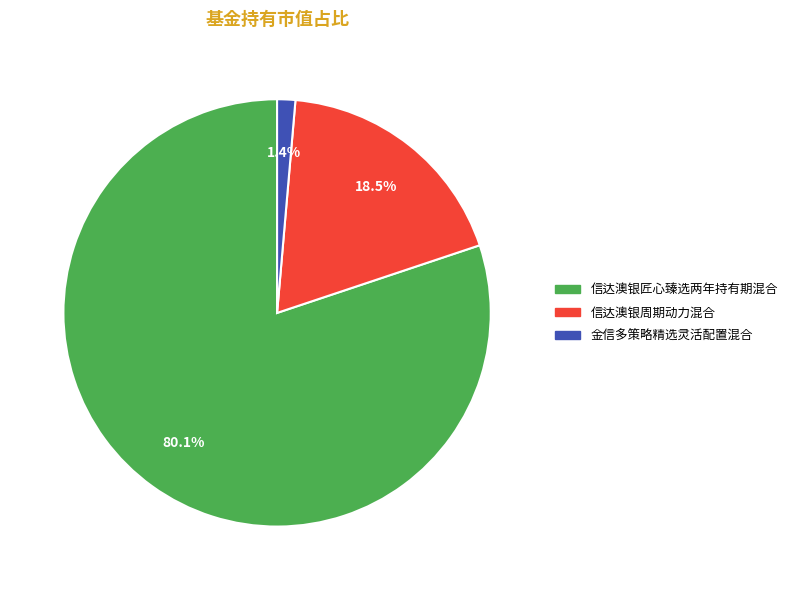

True or false: 信达澳银周期动力混合 accounts for 5% of the total.

False